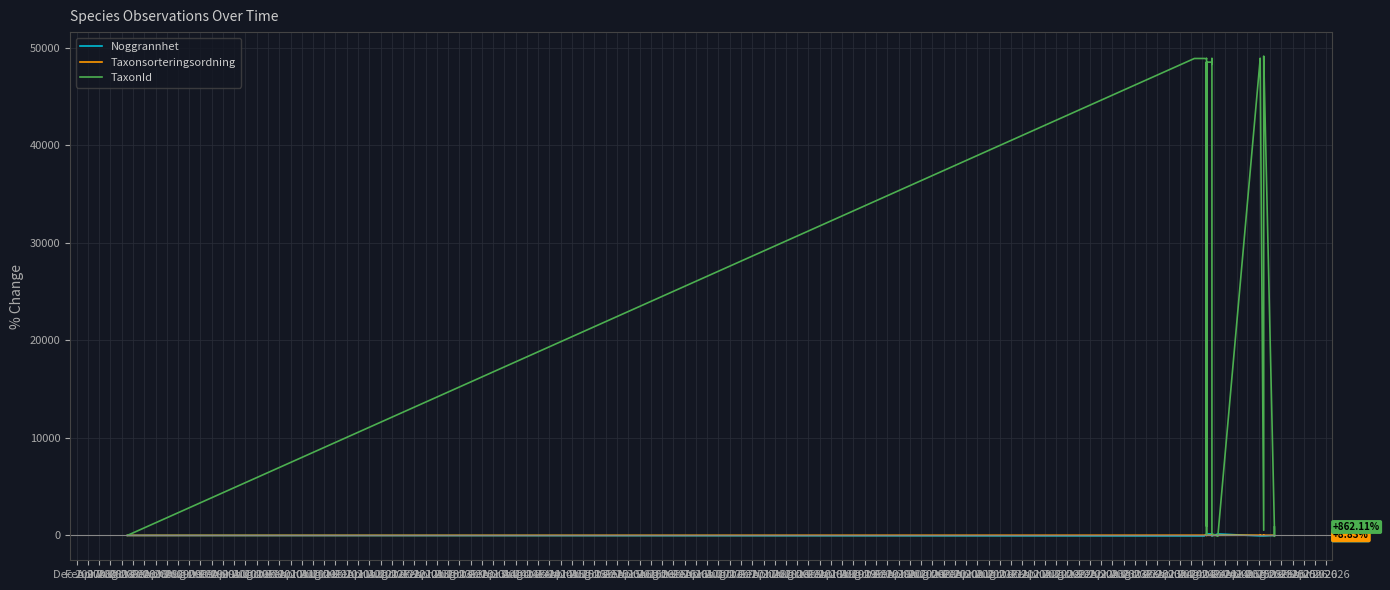

What are all the series names shown in the legend?

Noggrannhet, Taxonsorteringsordning, TaxonId